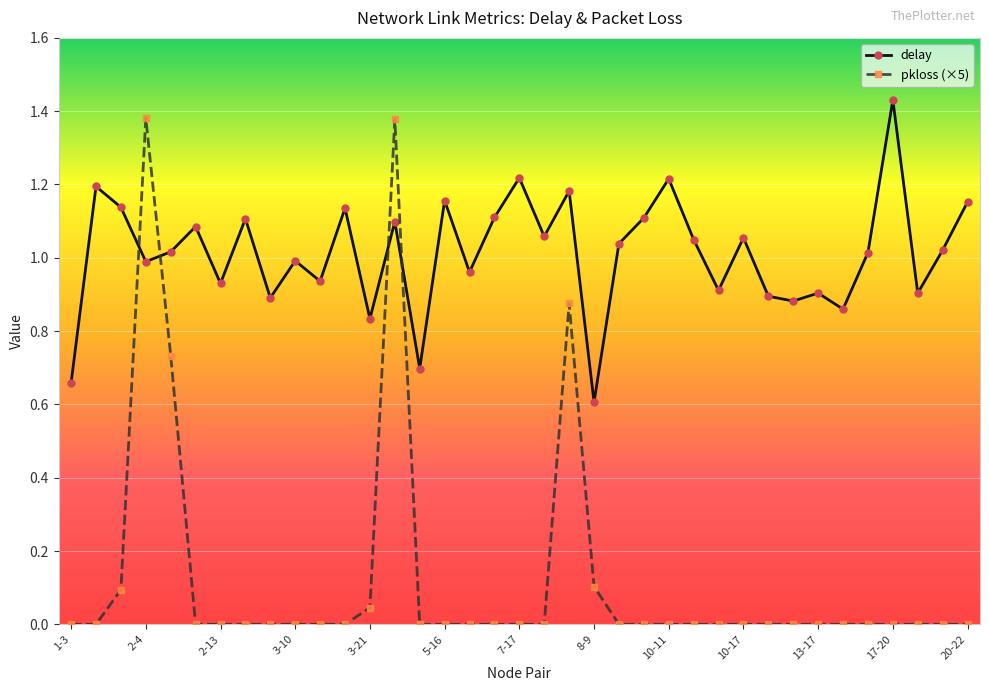

Is this an area chart (filled region under the line)?

No